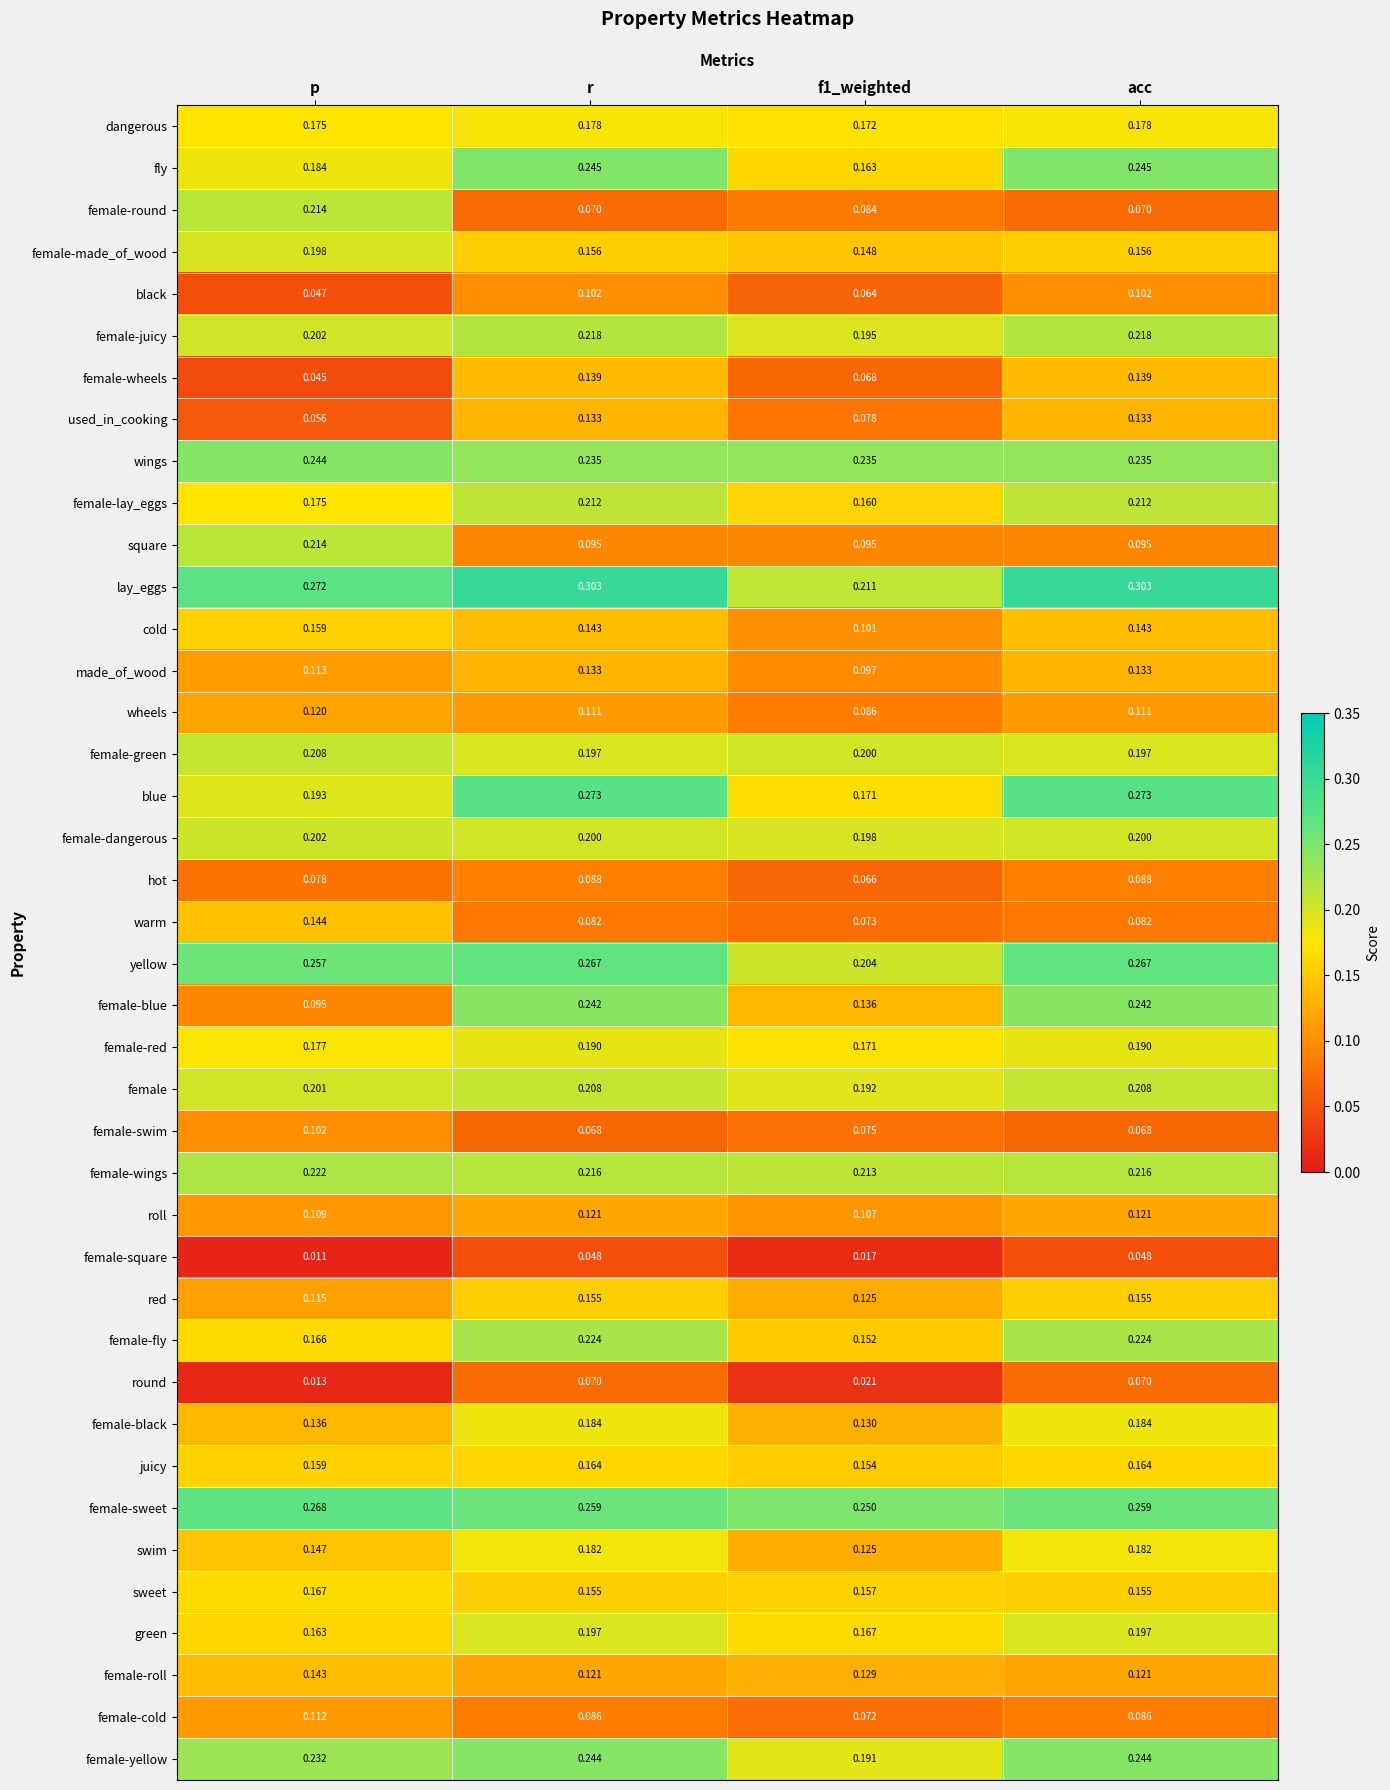

At how many categories does at least one series exceed 0?

4